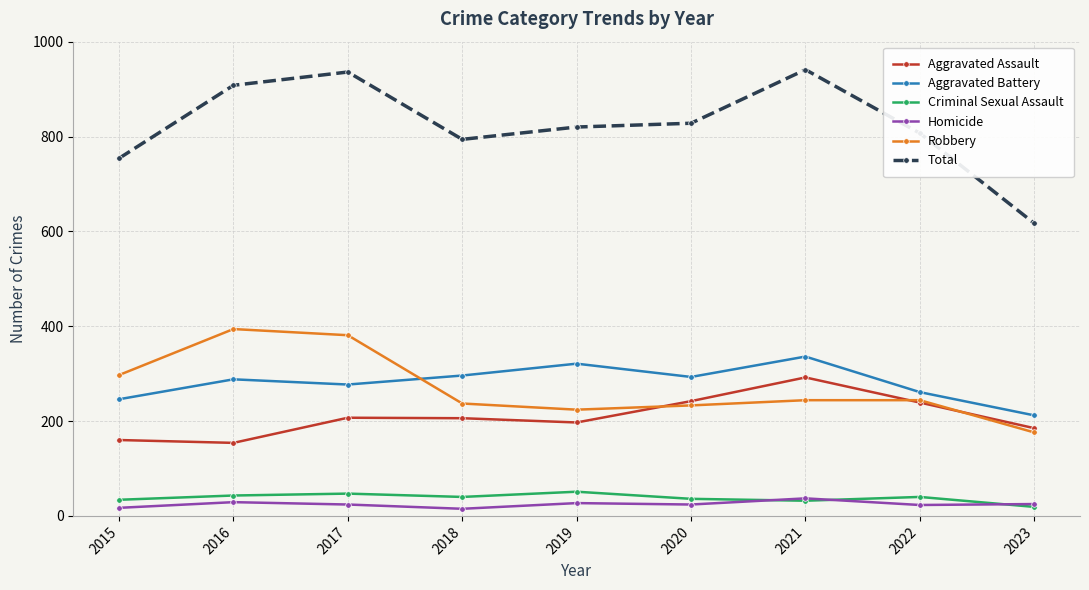

At how many categories does at least one series exceed 512?

9